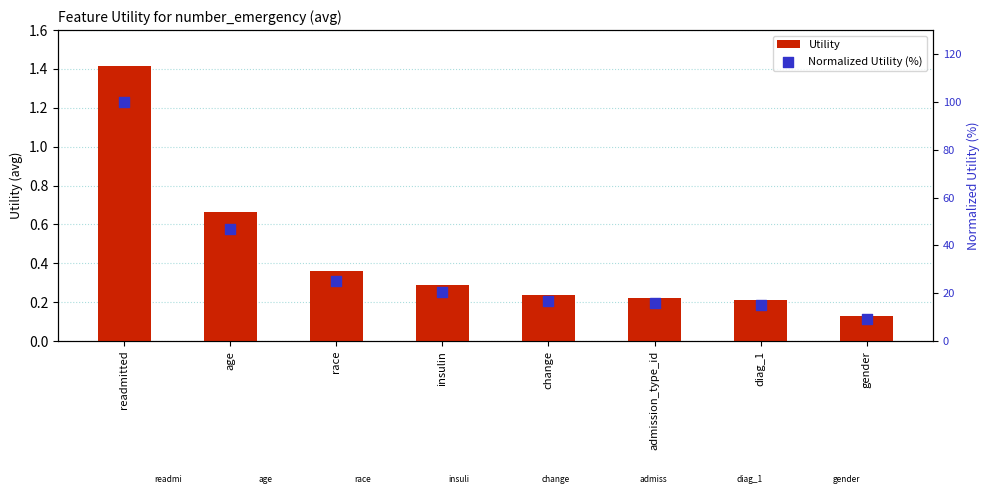

Which series has the widest spread of Y values?

Normalized Utility (%)